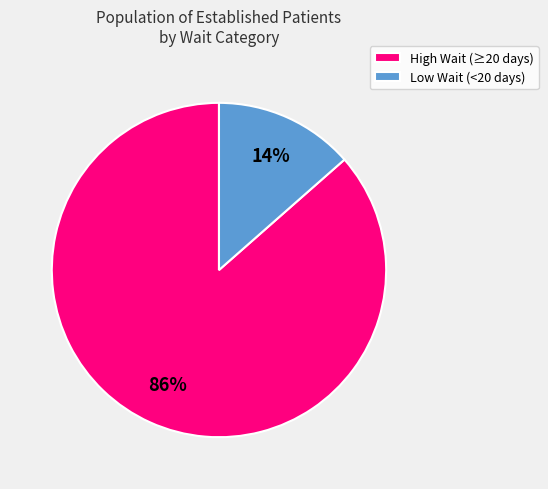

Is there a majority slice in this chart?

Yes